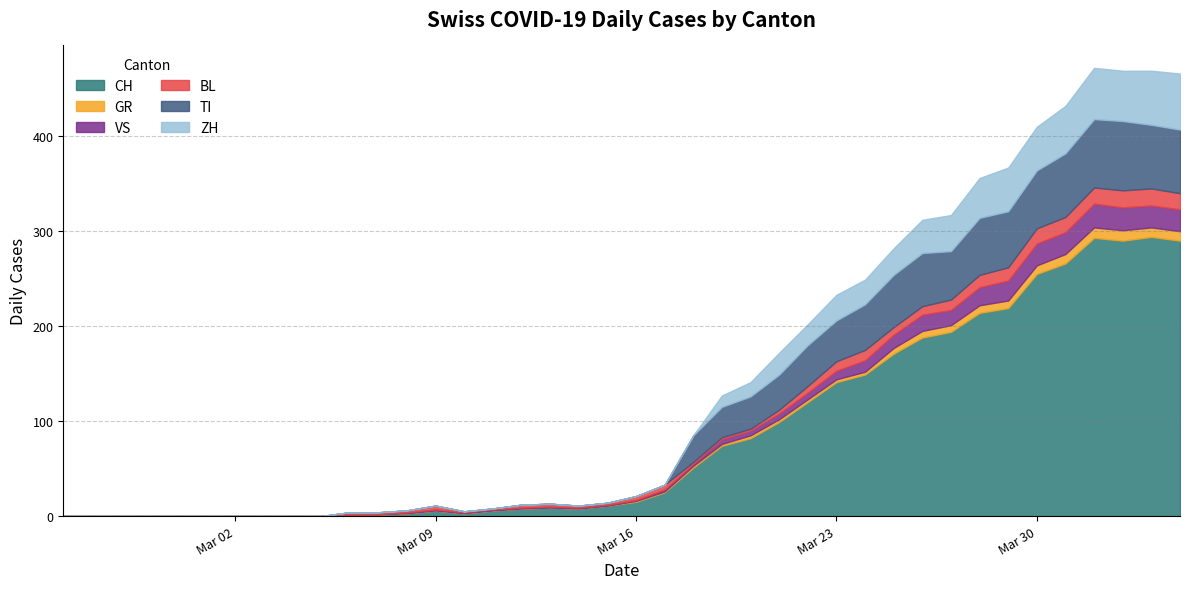

Between 4 and 21, which is larger?

21